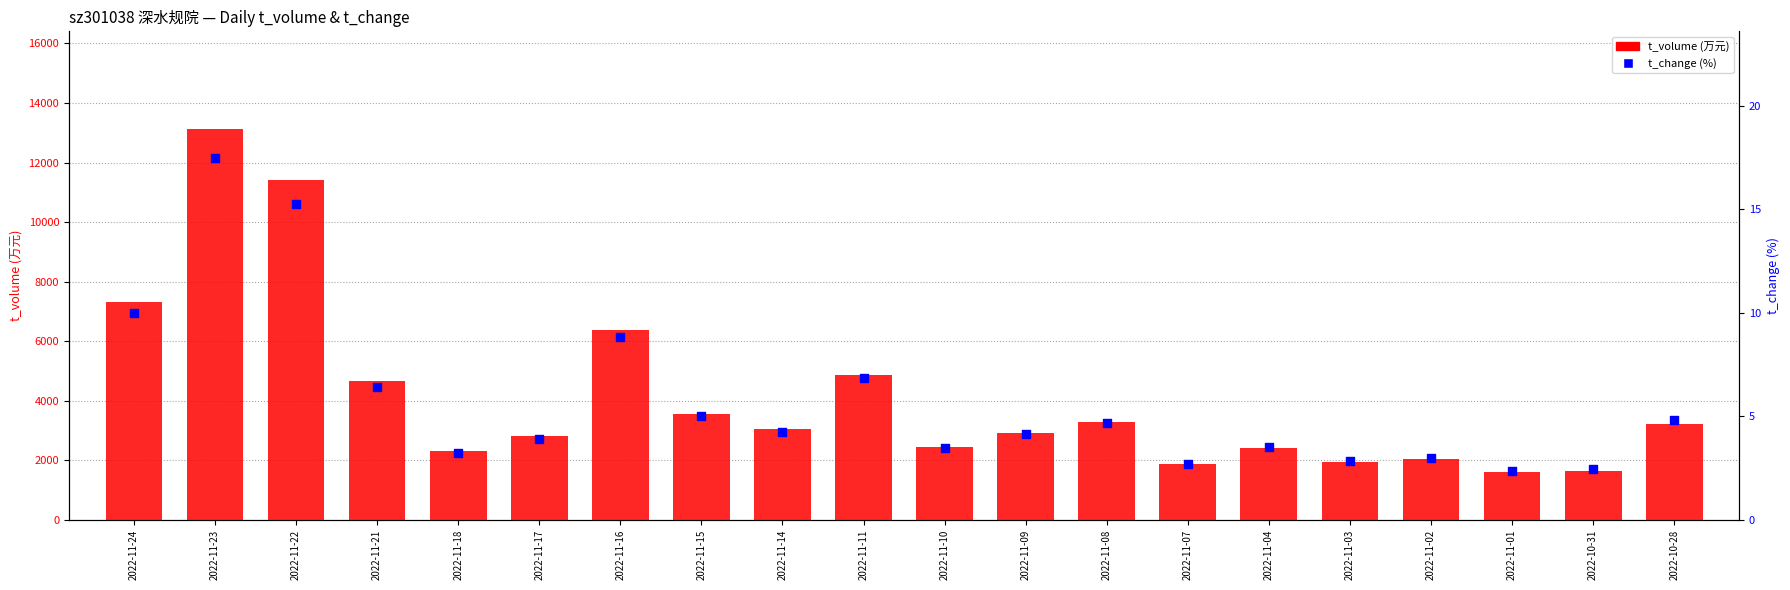

At which category is the sum across all series the highest?

2022-11-23